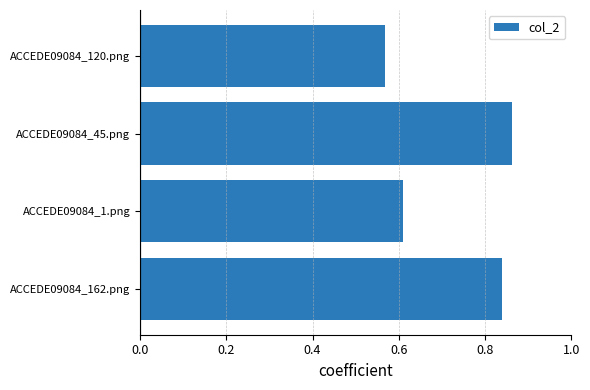

Is it true that the value at ACCEDE09084_45.png is 1.2?

False